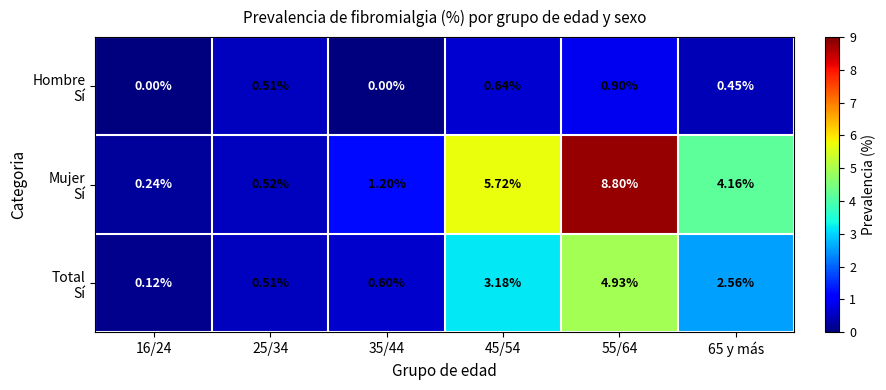

Which series changed the most between 35/44 and 55/64?

Mujer Sí